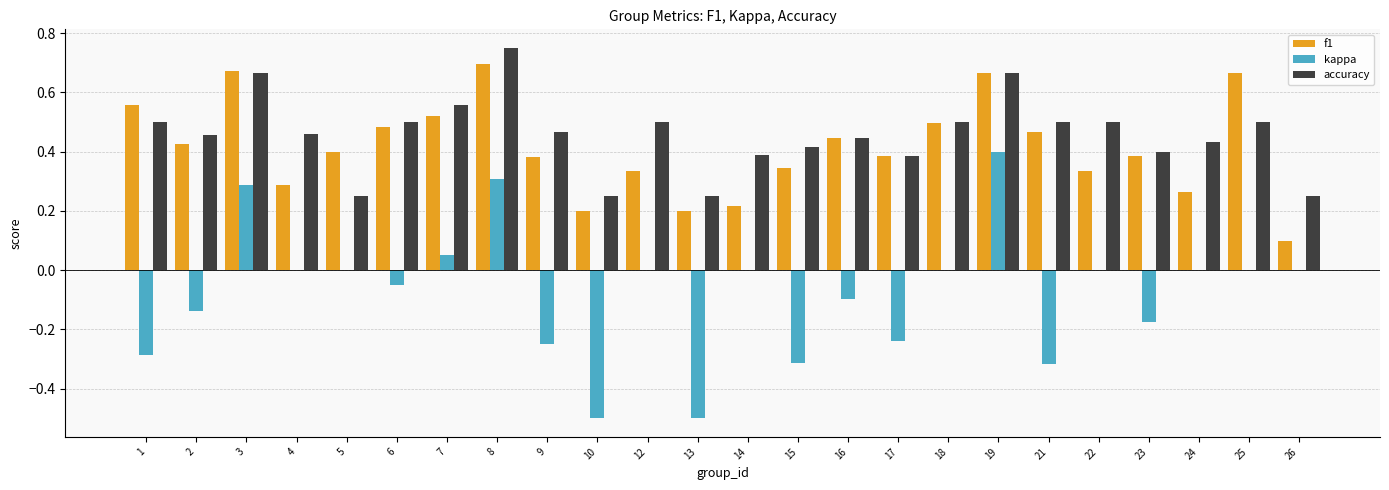

Between 3 and 18, which series saw the biggest shift?

kappa